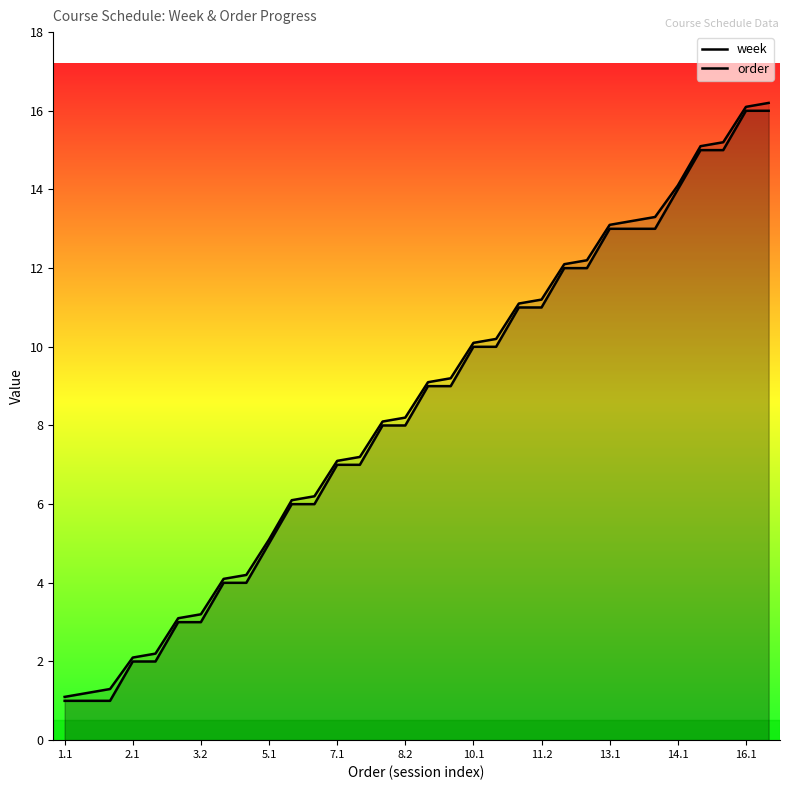

What is the value of the order point at the 23rd from the left?

12.1